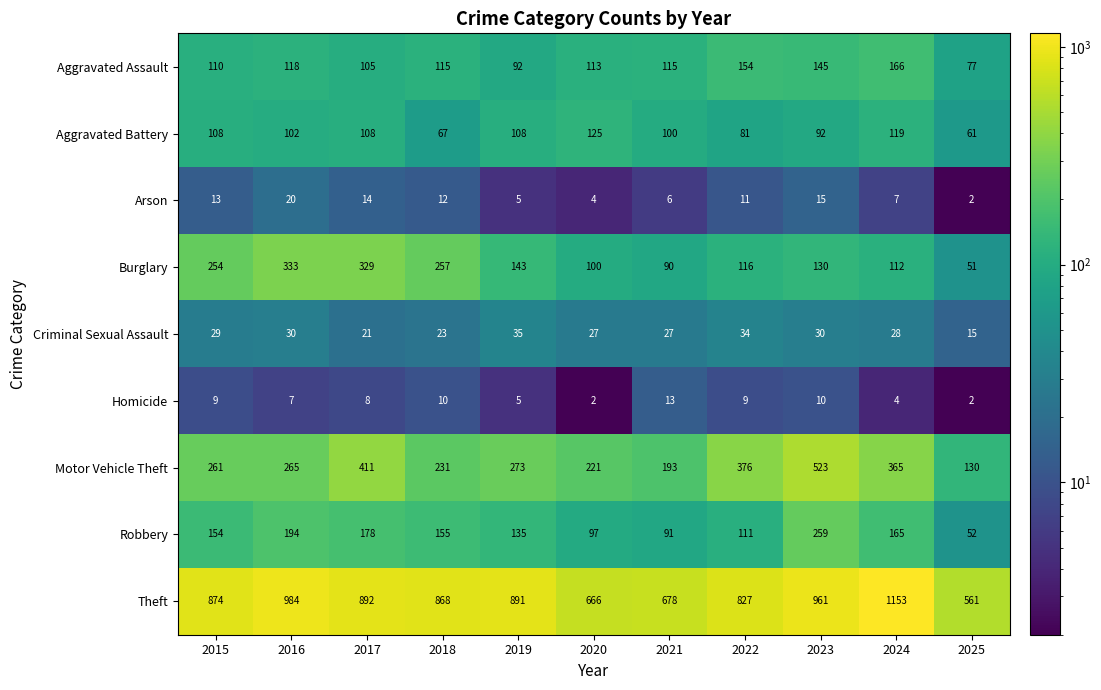

Is it true that Robbery equals 52 at 2025?

True